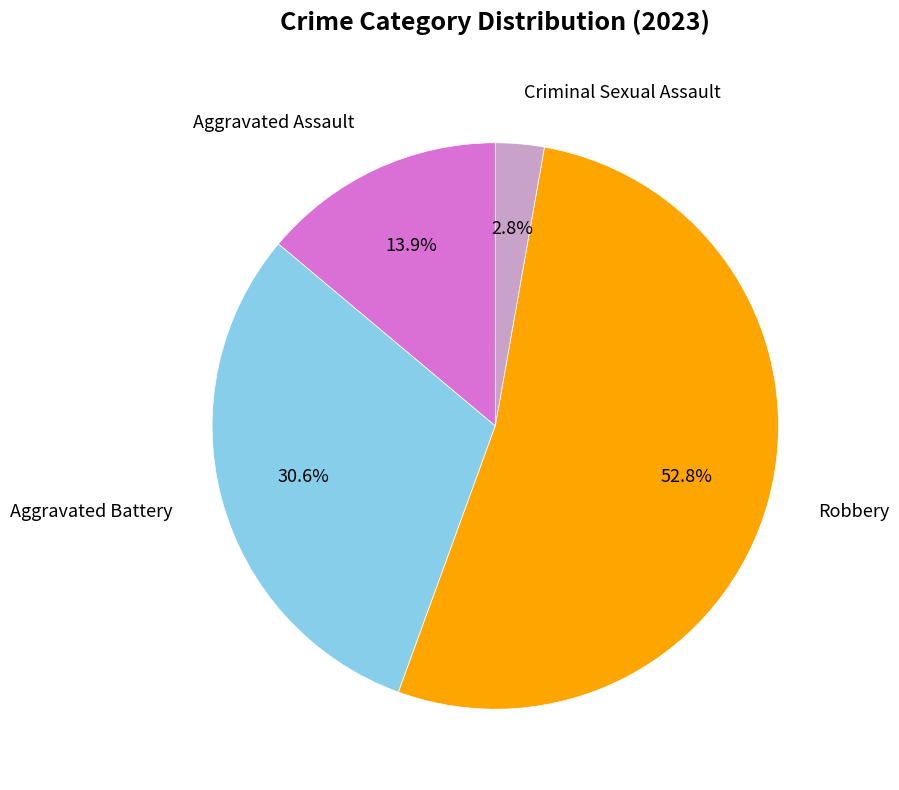

To the nearest percent, what is the difference between the largest and smallest slice percentages?

50%